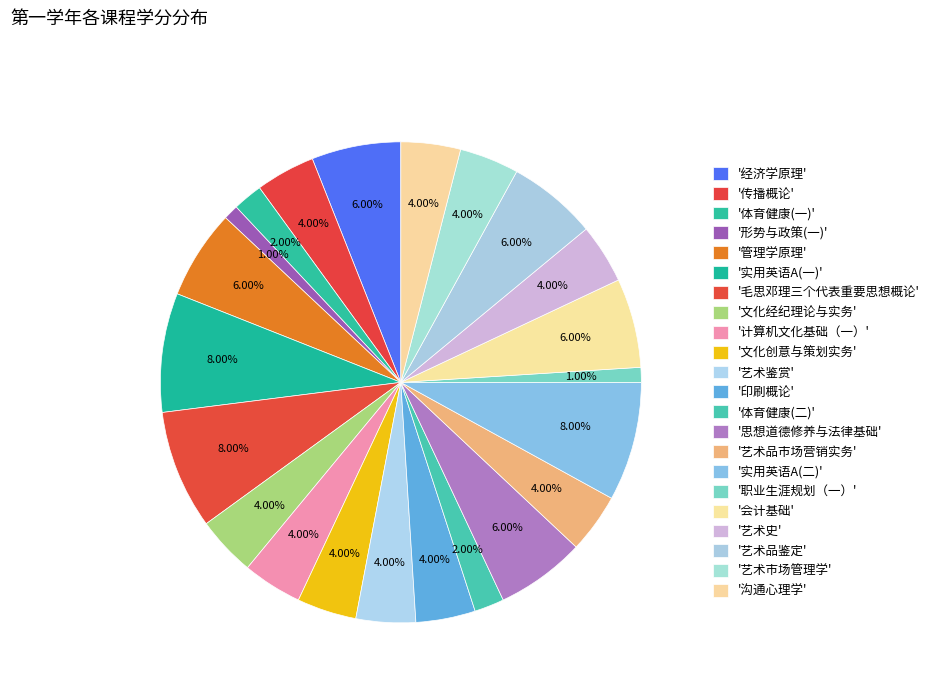

Count the number of slices in the pie.

22